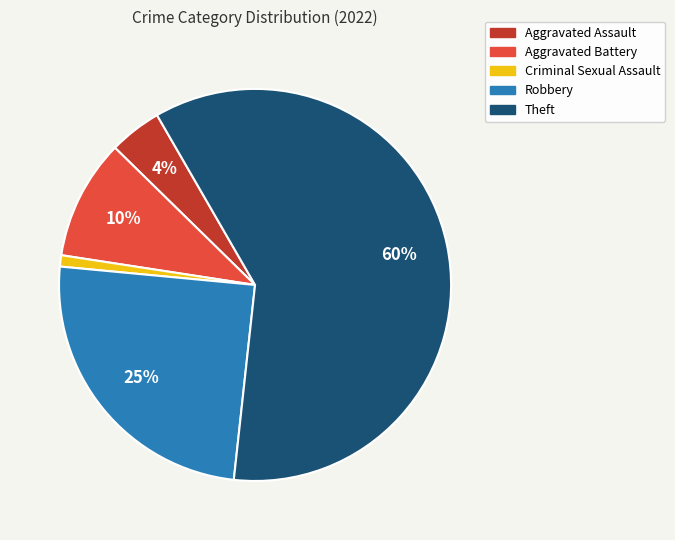

To the nearest percent, what is the difference between the Theft and Robbery slice percentages?

35%